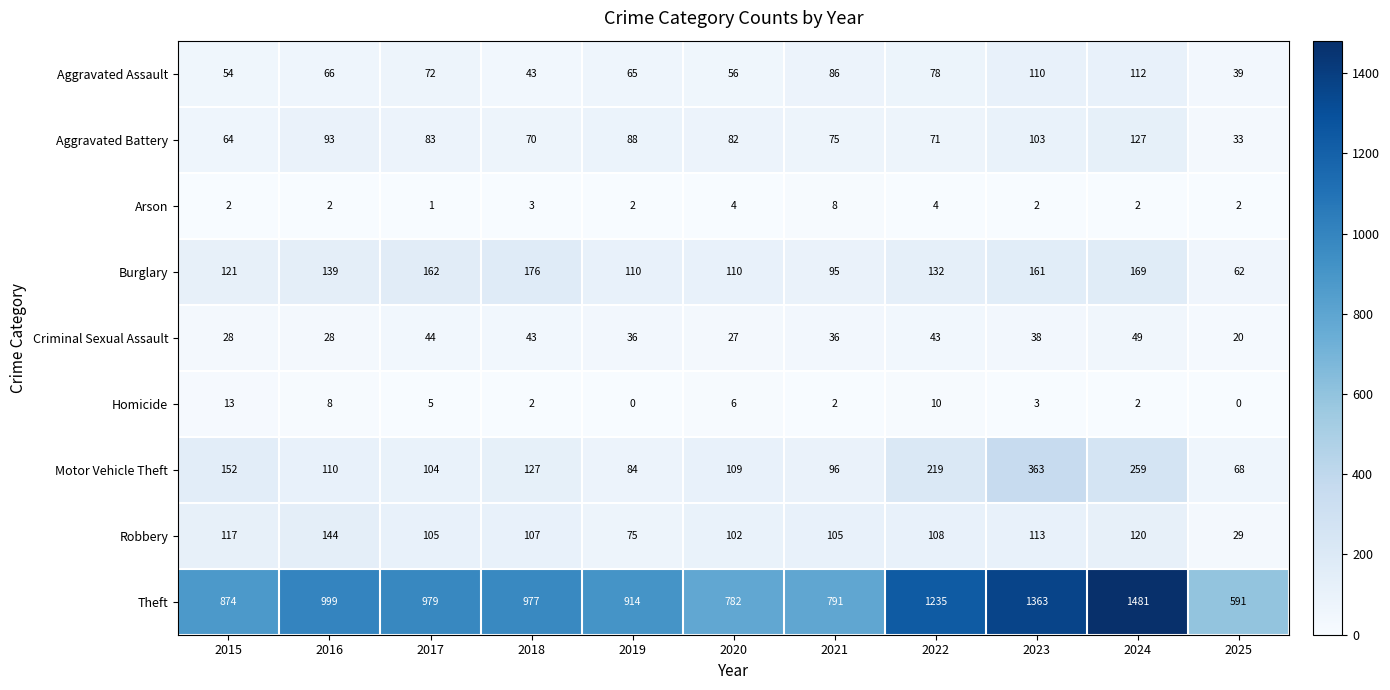

What is the total value across all series at 2015?

1425